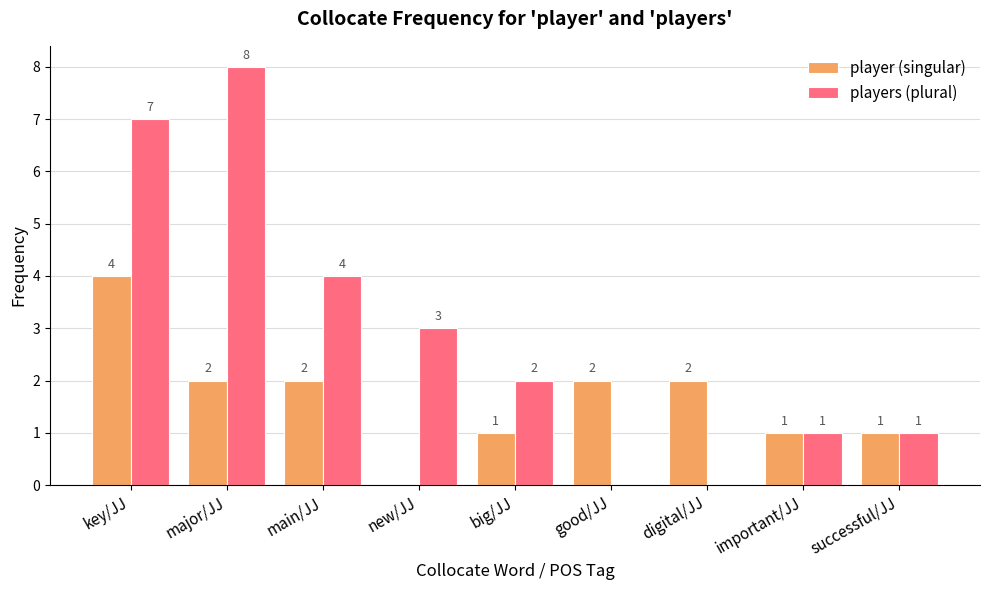

What is the sum of all player (singular) values?

15